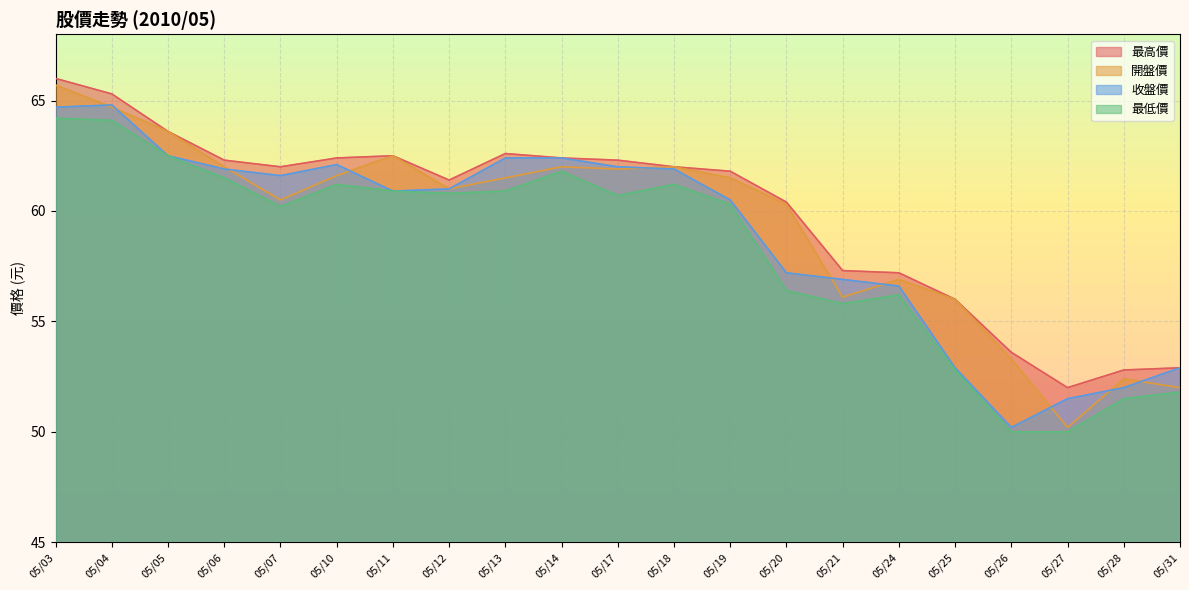

At how many categories does at least one series exceed 61?

13